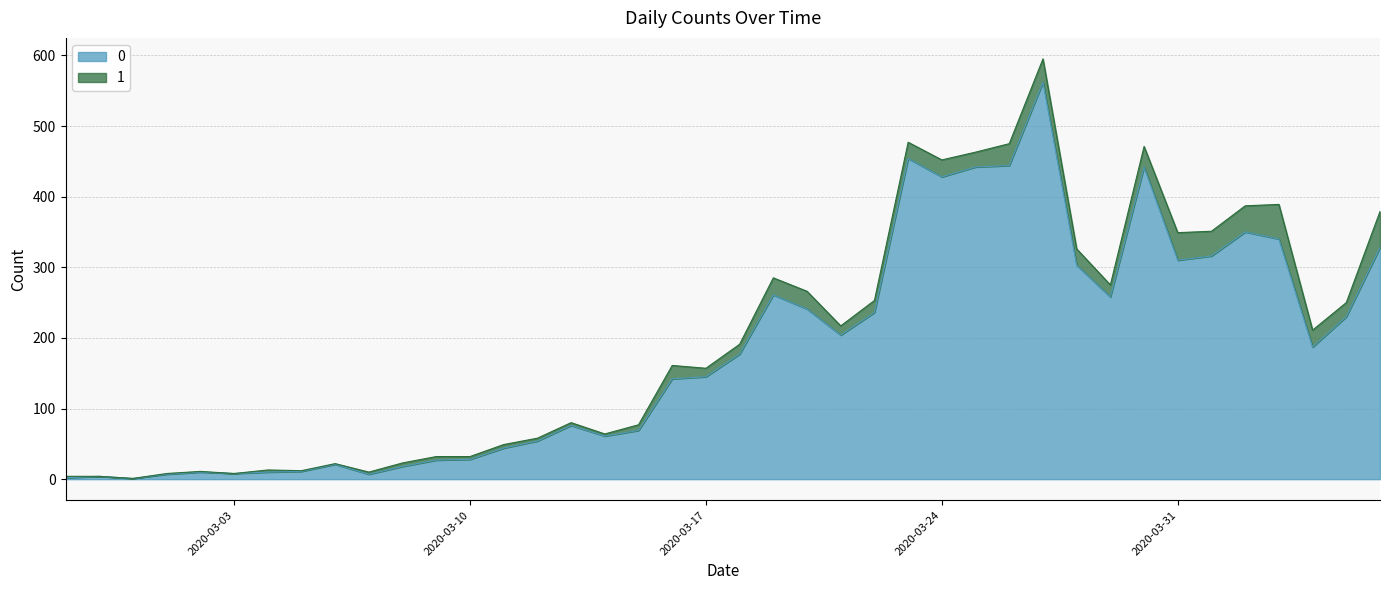

The value at 2020-03-22 is 236. True or false?

True